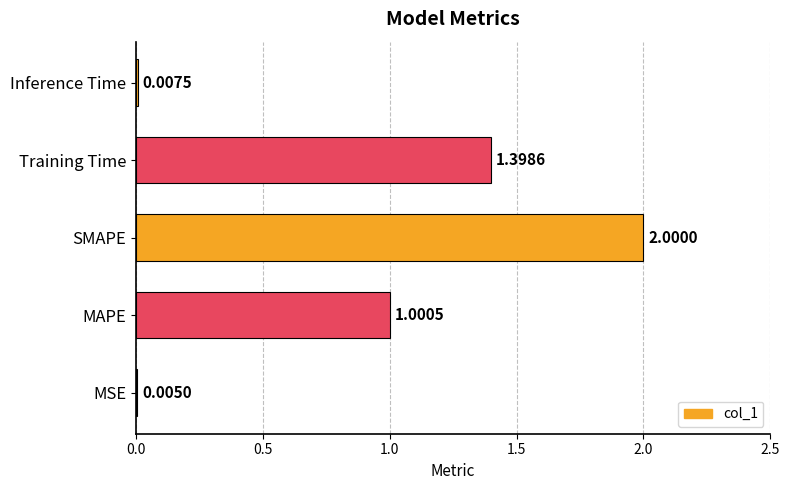

What is the greatest value displayed?

2.0